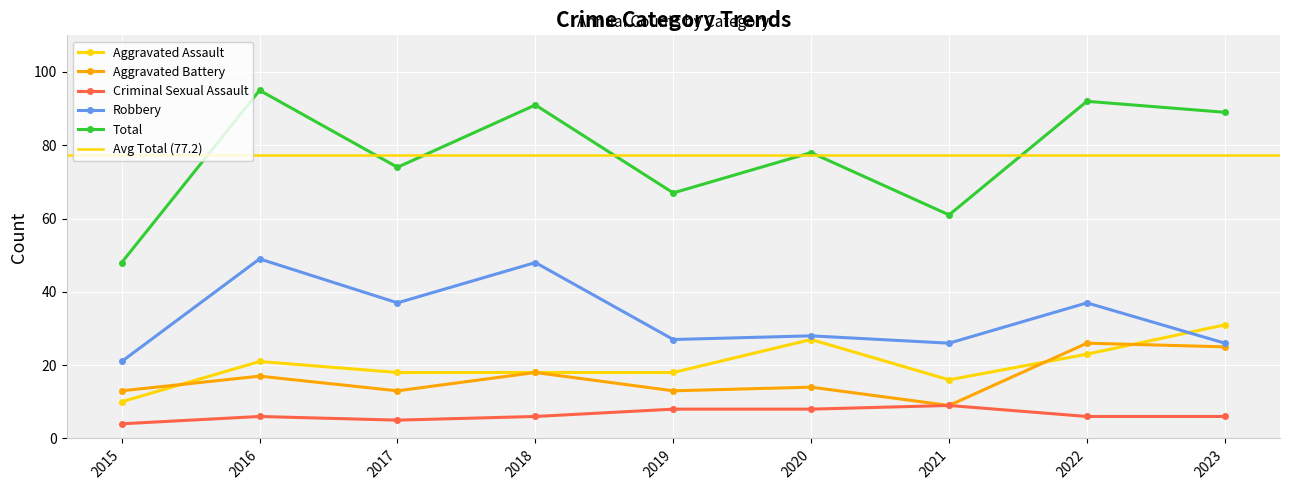

At which label is Criminal Sexual Assault closest to 6?

2016